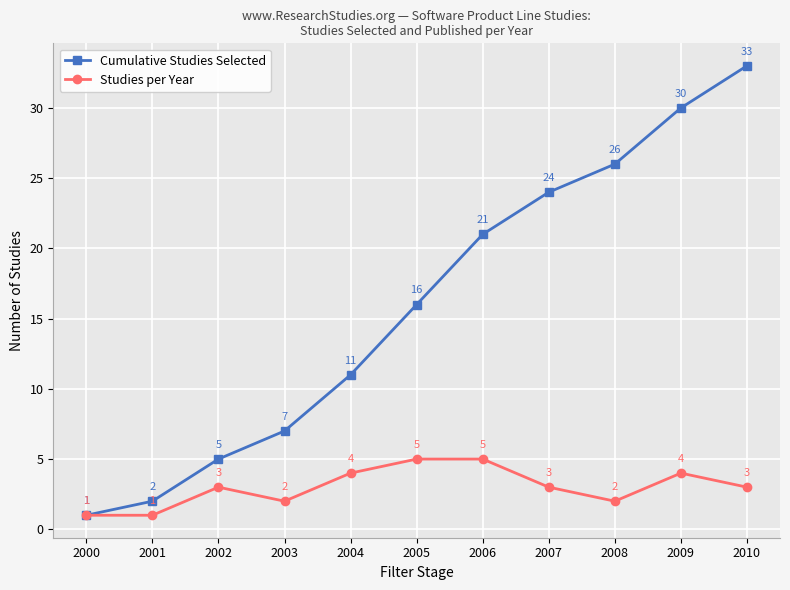

Between 2008 and 2009, which series saw the biggest shift?

Cumulative Studies Selected